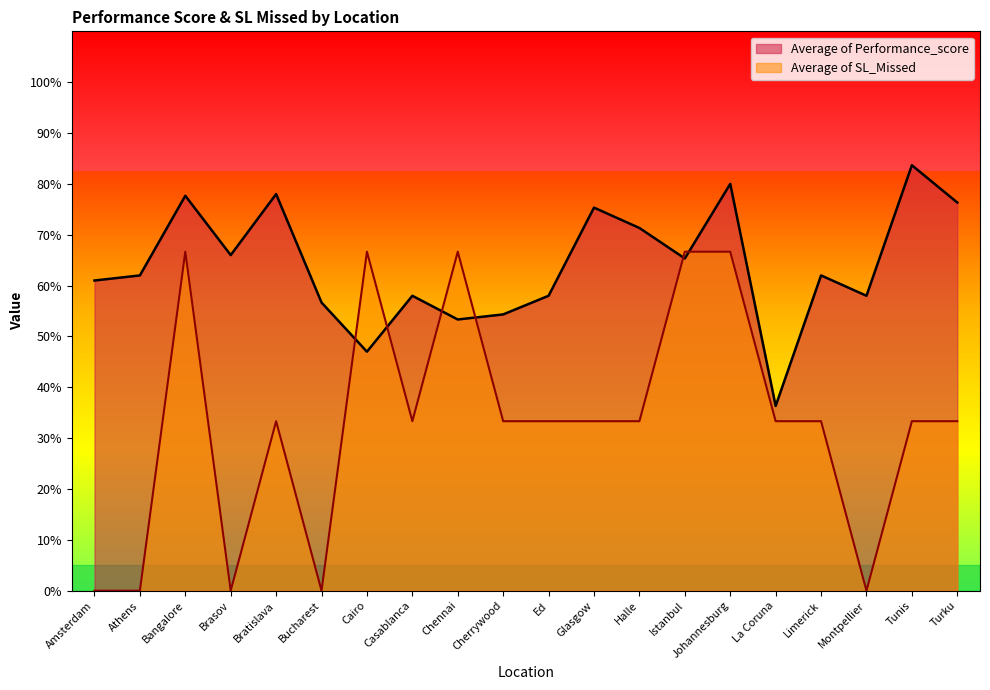

Count the number of data series in this chart.

2